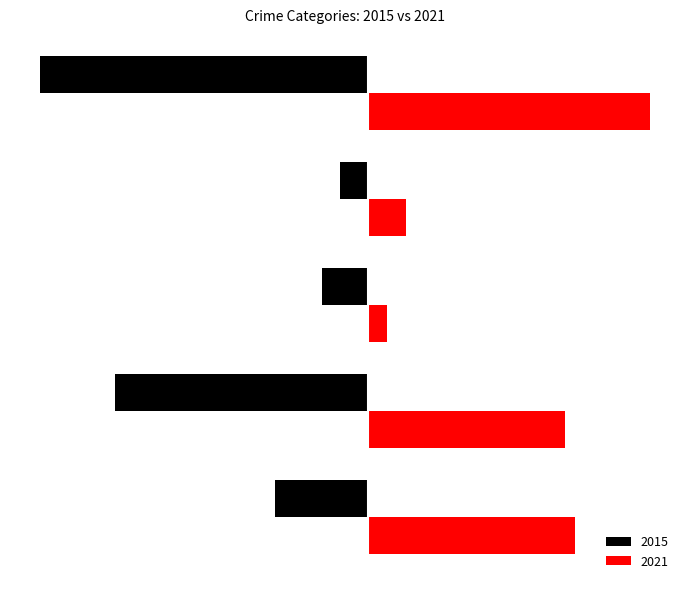

What is the smallest value displayed?

-35